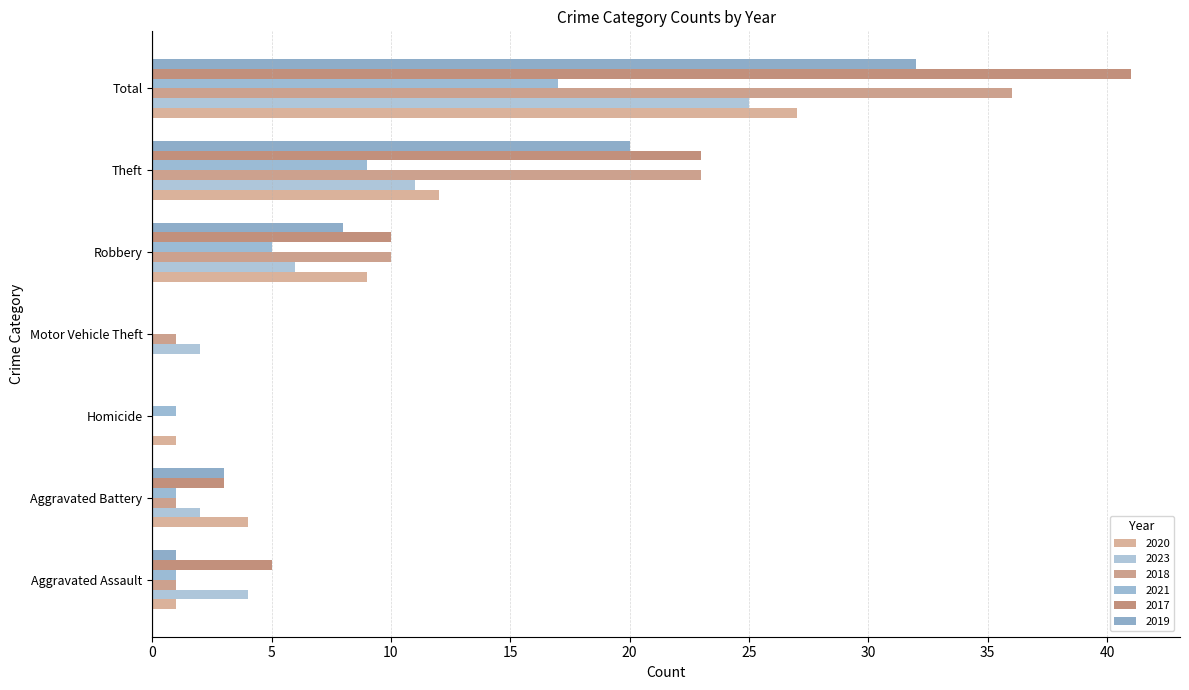

Where is 2023 nearest to the value 12?

Theft